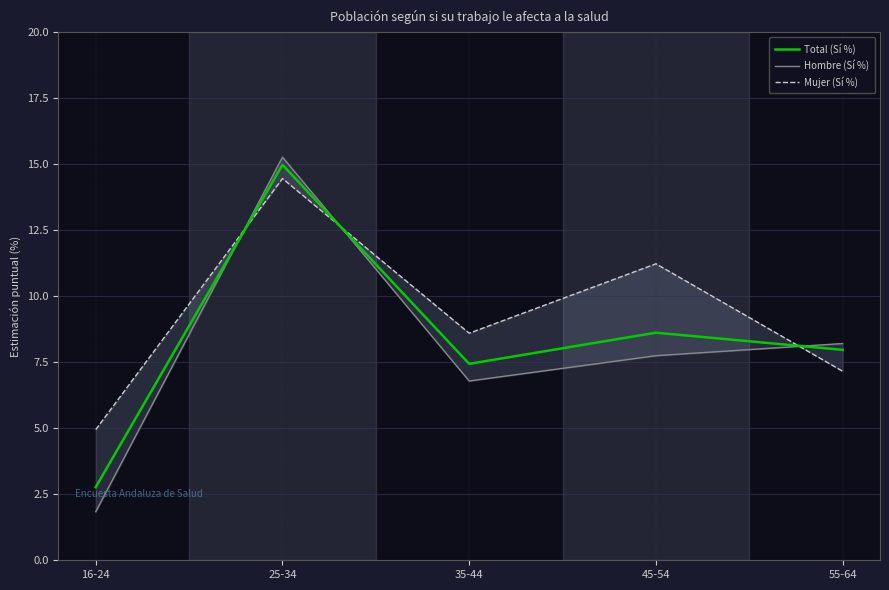

Reading right to left, what are all the values shown in this chart?

Total (Sí %): 55-64=8.0	45-54=8.6	35-44=7.4	25-34=15.0	16-24=2.8
Hombre (Sí %): 55-64=8.2	45-54=7.8	35-44=6.8	25-34=15.3	16-24=1.8
Mujer (Sí %): 55-64=7.2	45-54=11.2	35-44=8.6	25-34=14.5	16-24=5.0